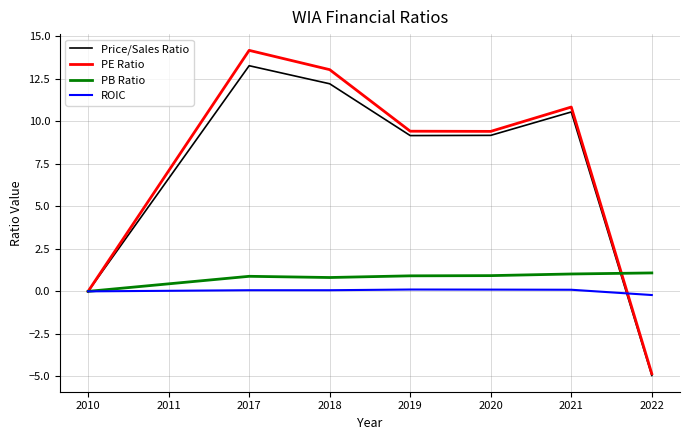

Which series has the largest range (max minus min)?

PE Ratio